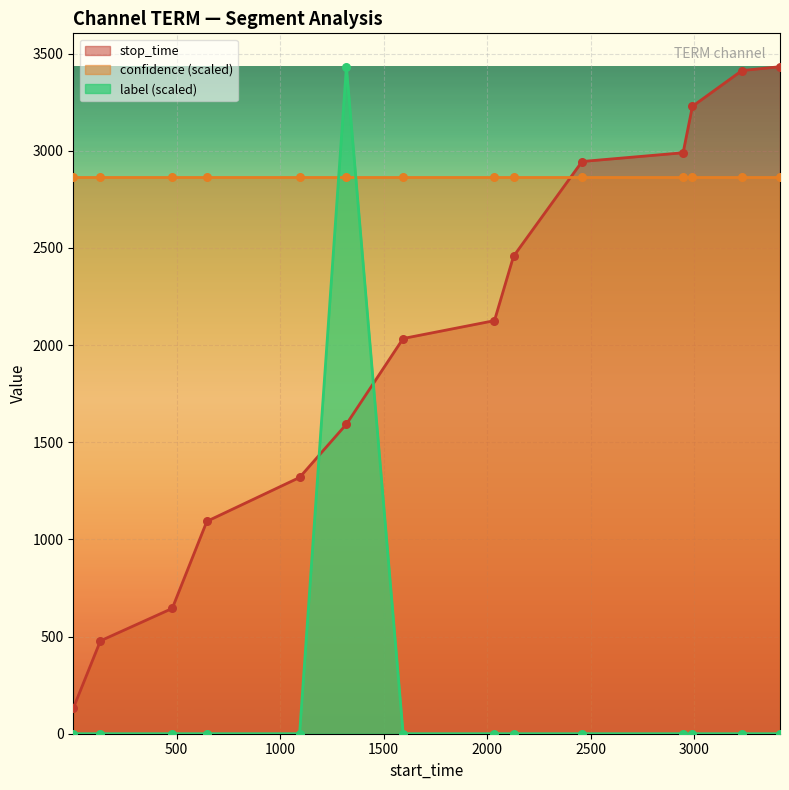

Which series contains the highest Y value?

stop_time